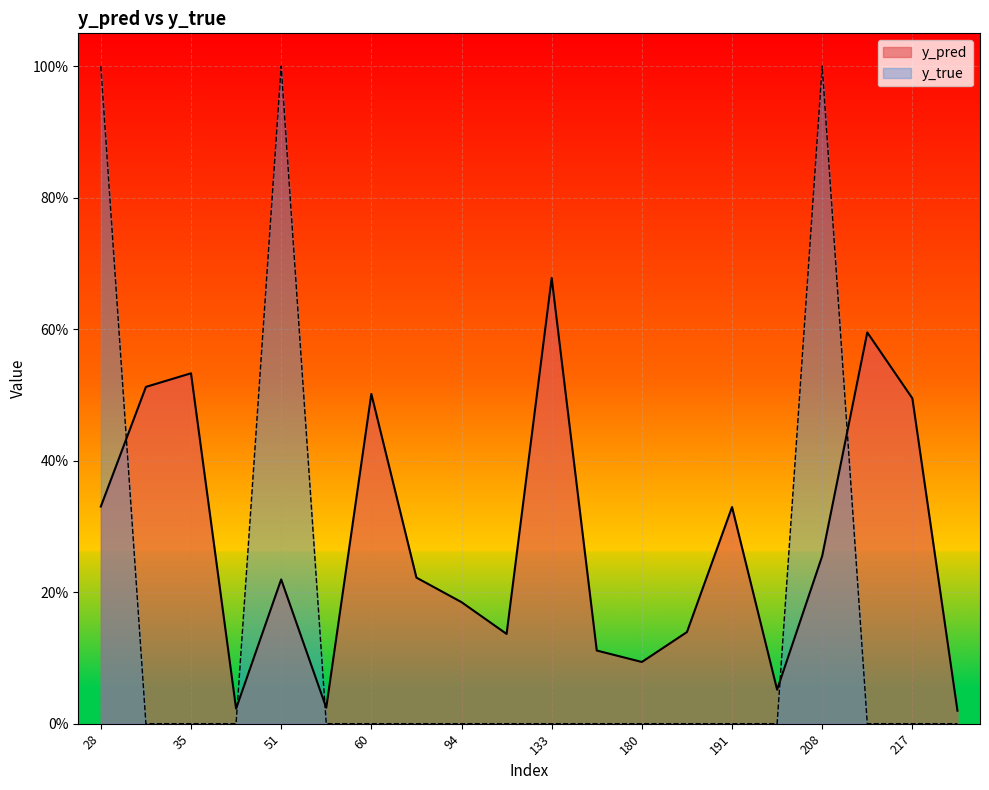

Rank the series by their average value, from highest to lowest.

y_pred, y_true